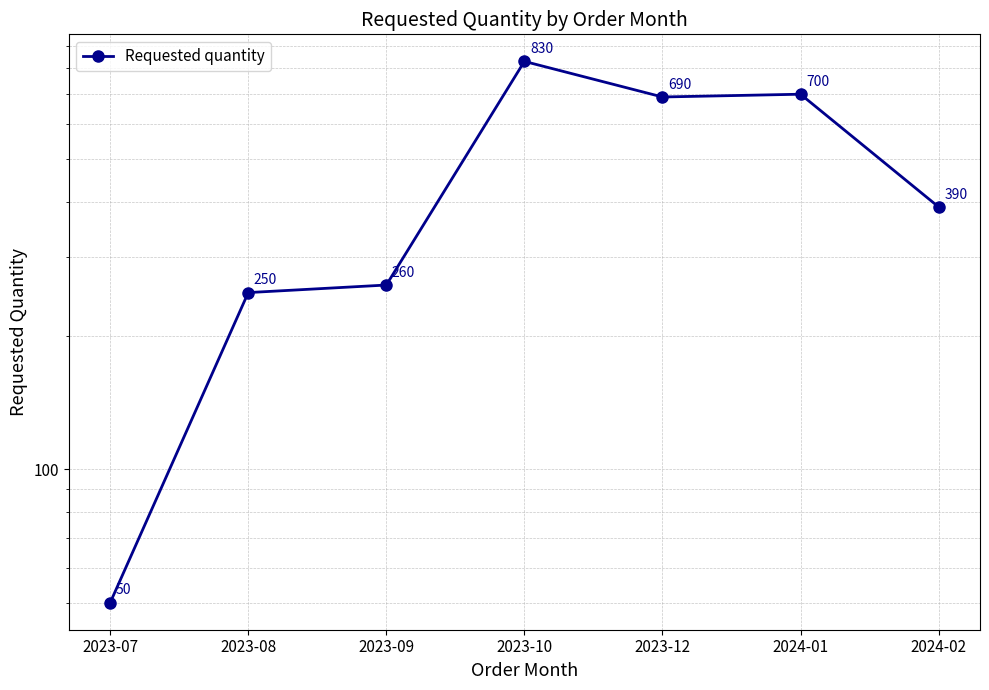

Reading right to left, extract all data points from this chart.

390	700	690	830	260	250	50